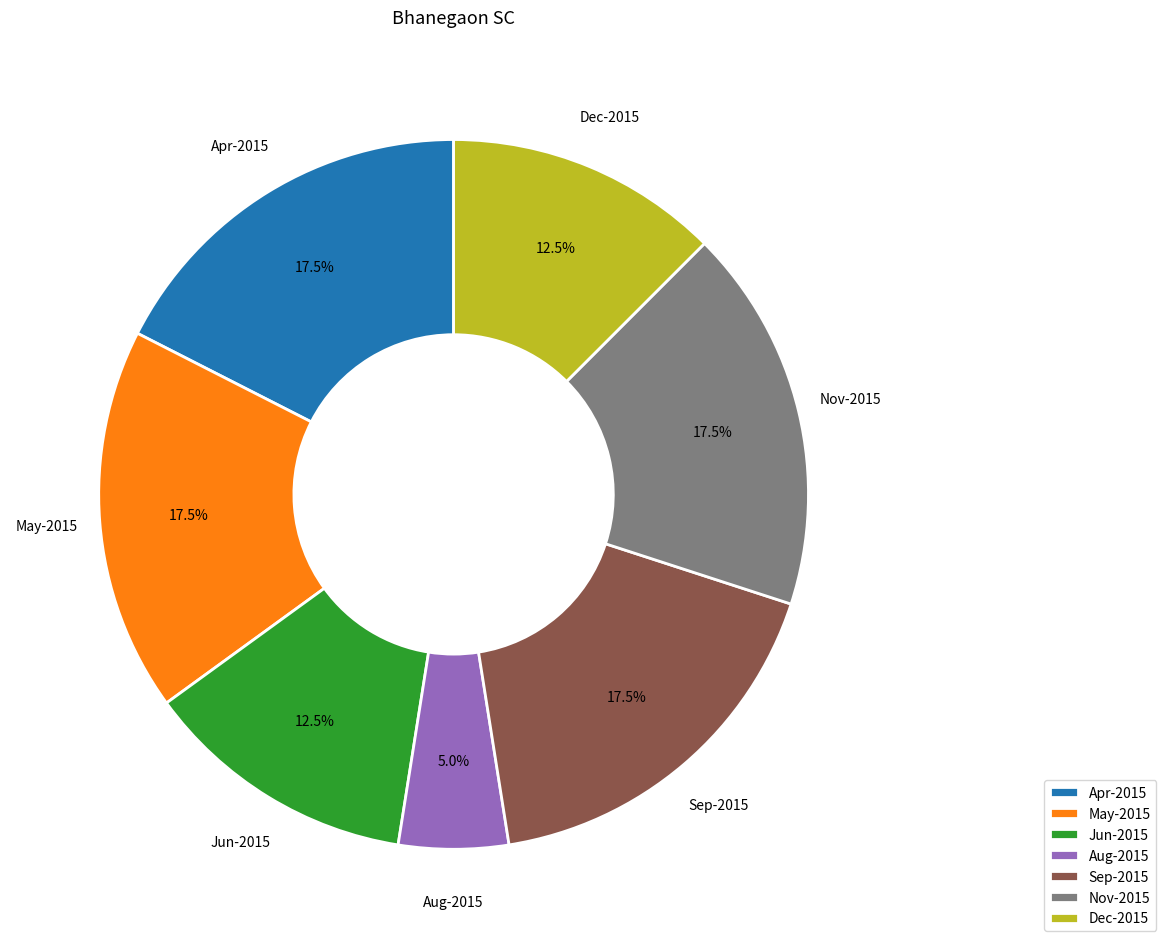

How many segments does this pie chart have?

7